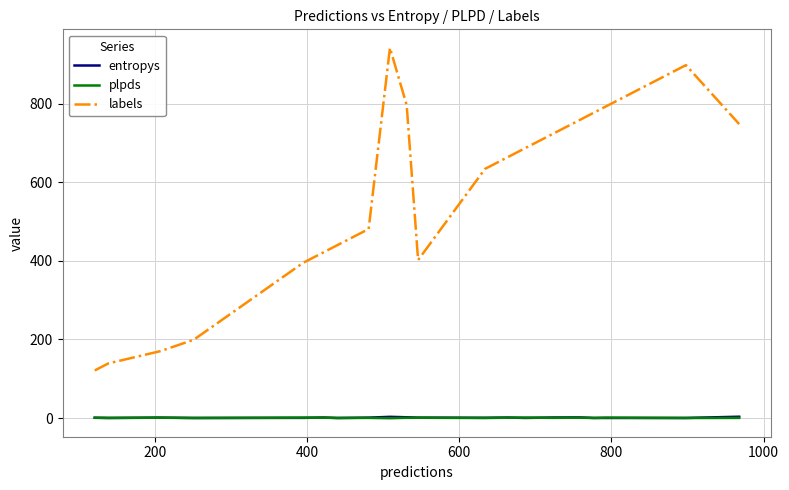

True or false: plpds and labels intersect in this chart.

False